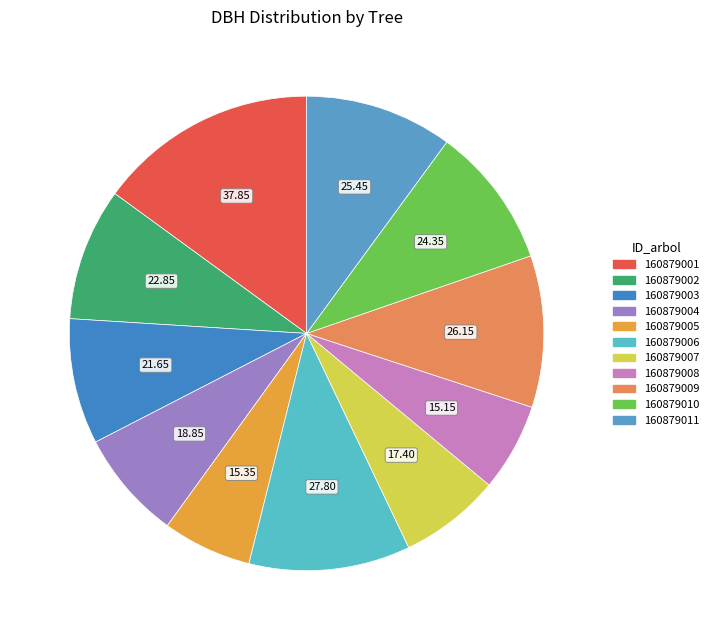

How many slices are in this pie chart?

11